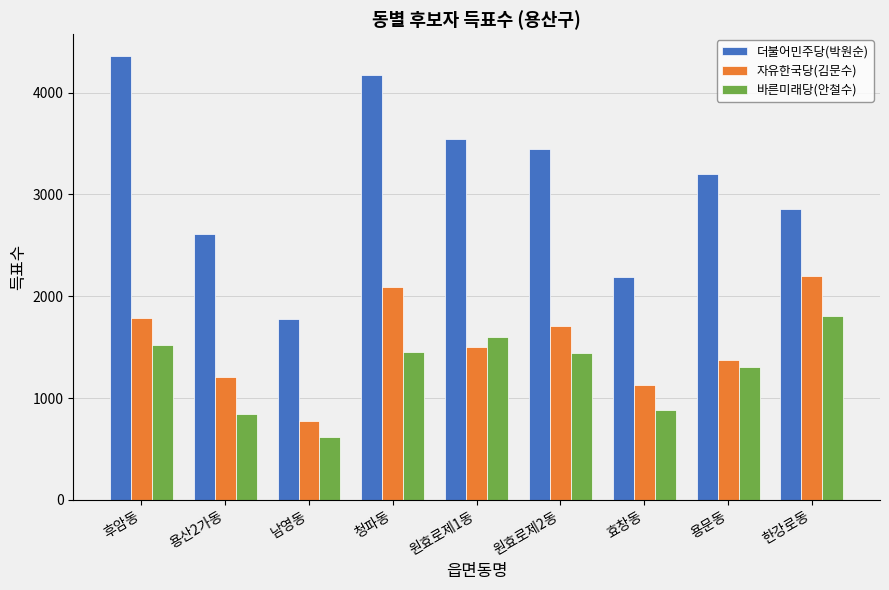

Rank the categories by 자유한국당(김문수) value from lowest to highest.

남영동, 효창동, 용산2가동, 용문동, 원효로제1동, 원효로제2동, 후암동, 청파동, 한강로동